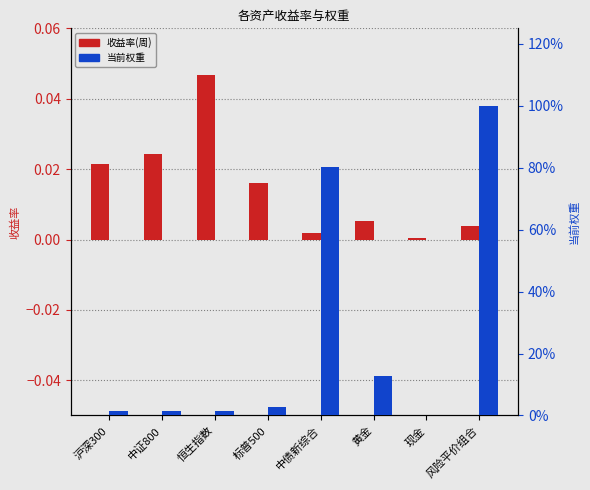

List the labels in order of 当前权重 value, smallest first.

现金, 沪深300, 中证800, 恒生指数, 标普500, 黄金, 中债新综合, 风险平价组合